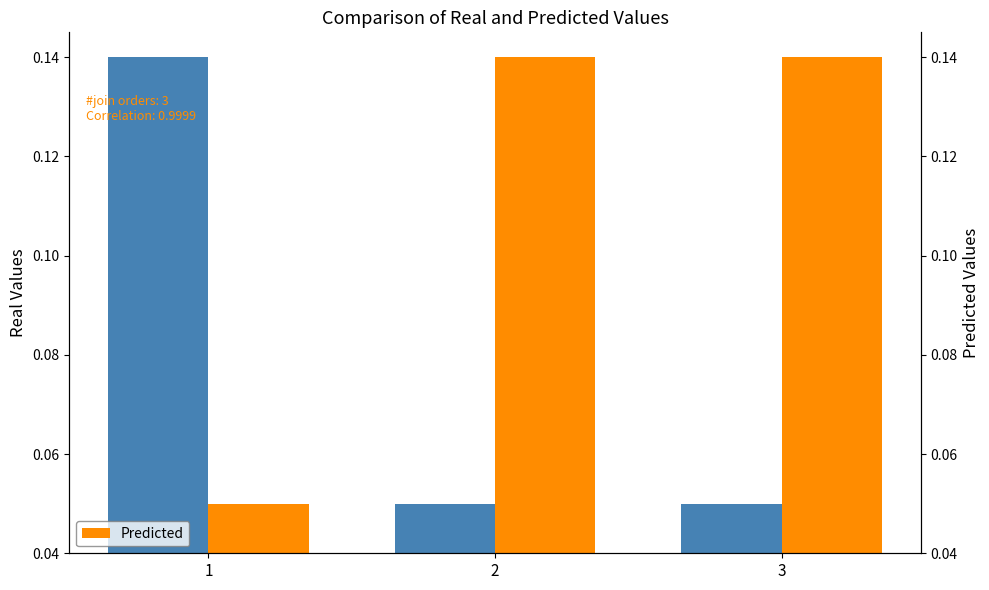

Which series changed the most between 2 and 3?

Real